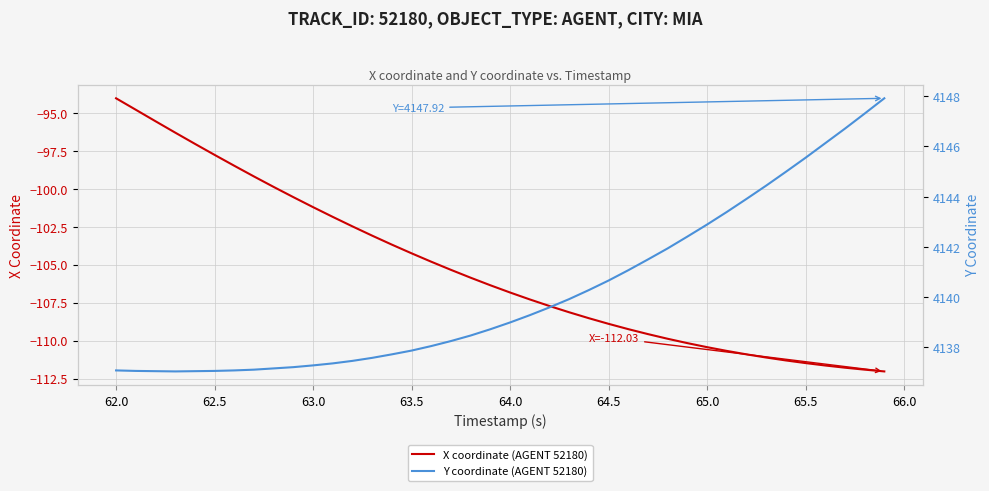

At which label does X coordinate (AGENT 52180) reach its peak?

62.0